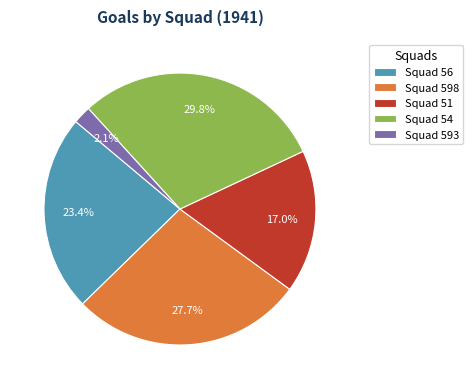

Is there any slice that represents more than half of the pie?

No